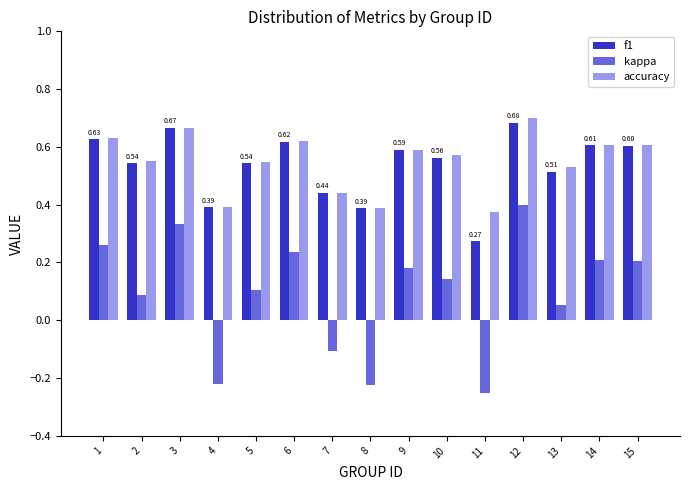

Where does the kappa series first go above 0?

1